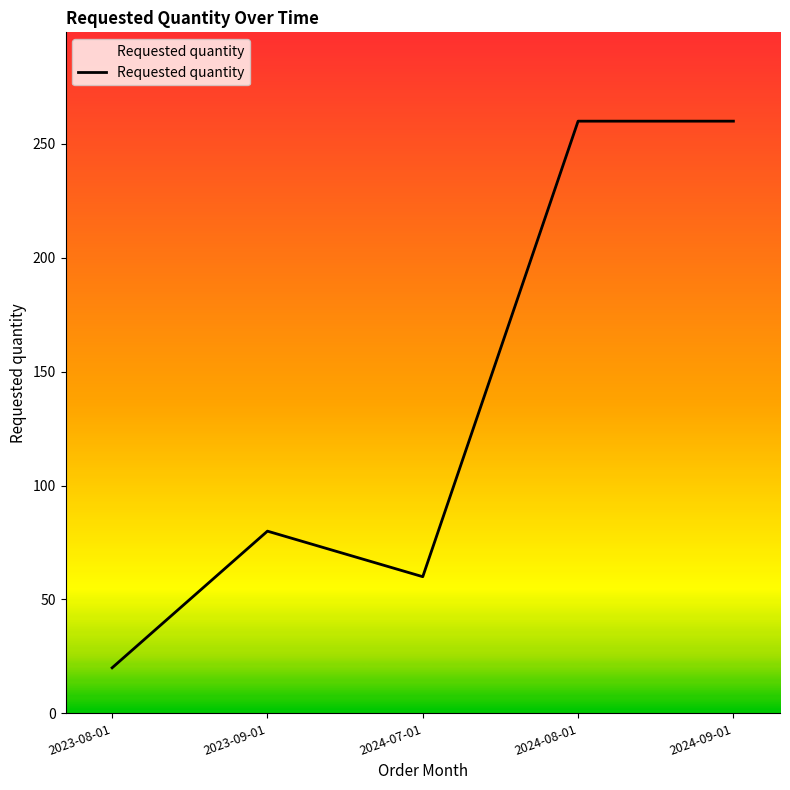

What is the minimum value shown in the chart?

20